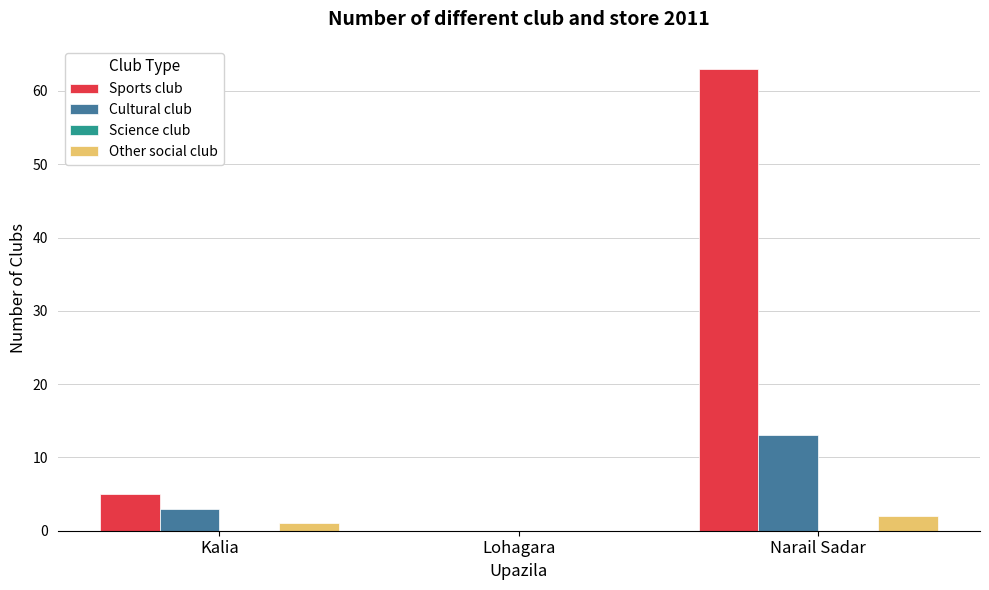

At which label does Cultural club reach its peak?

Narail Sadar